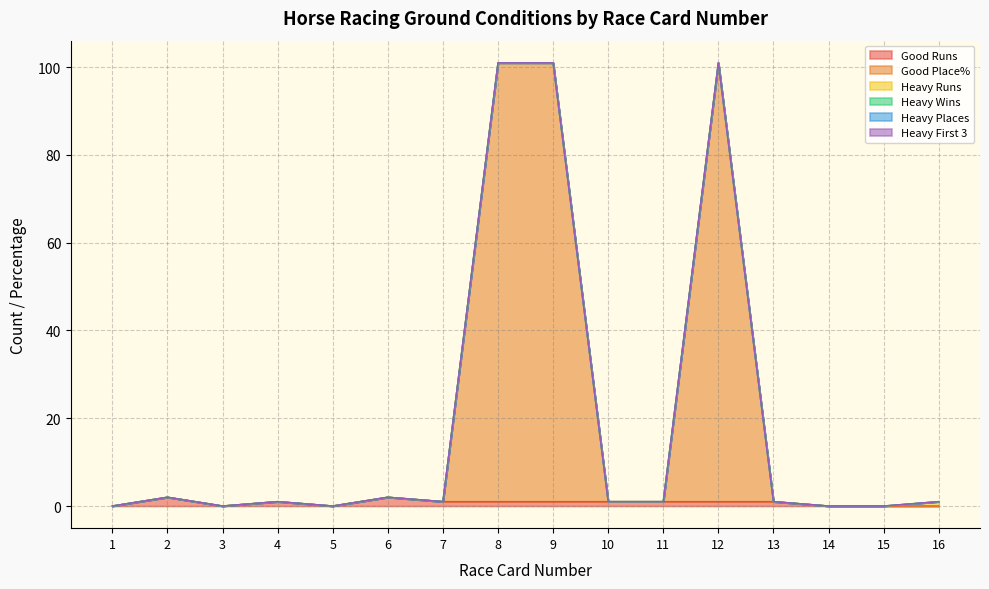

Does the chart display data point markers on the line(s)?

No